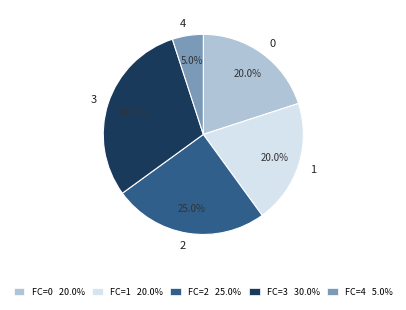

Is there any slice that represents more than half of the pie?

No